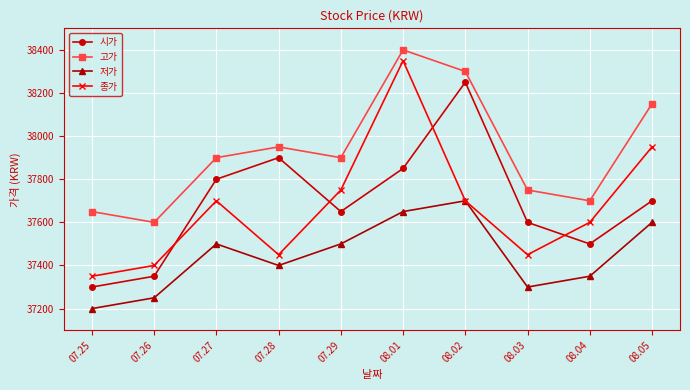

At which category does 시가 reach its first local valley?

07.29